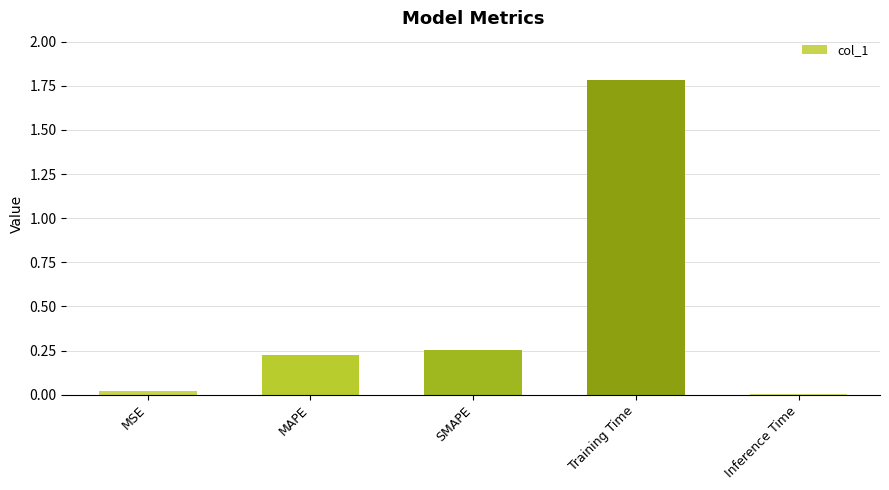

List the labels in order of value, smallest first.

Inference Time, MSE, MAPE, SMAPE, Training Time